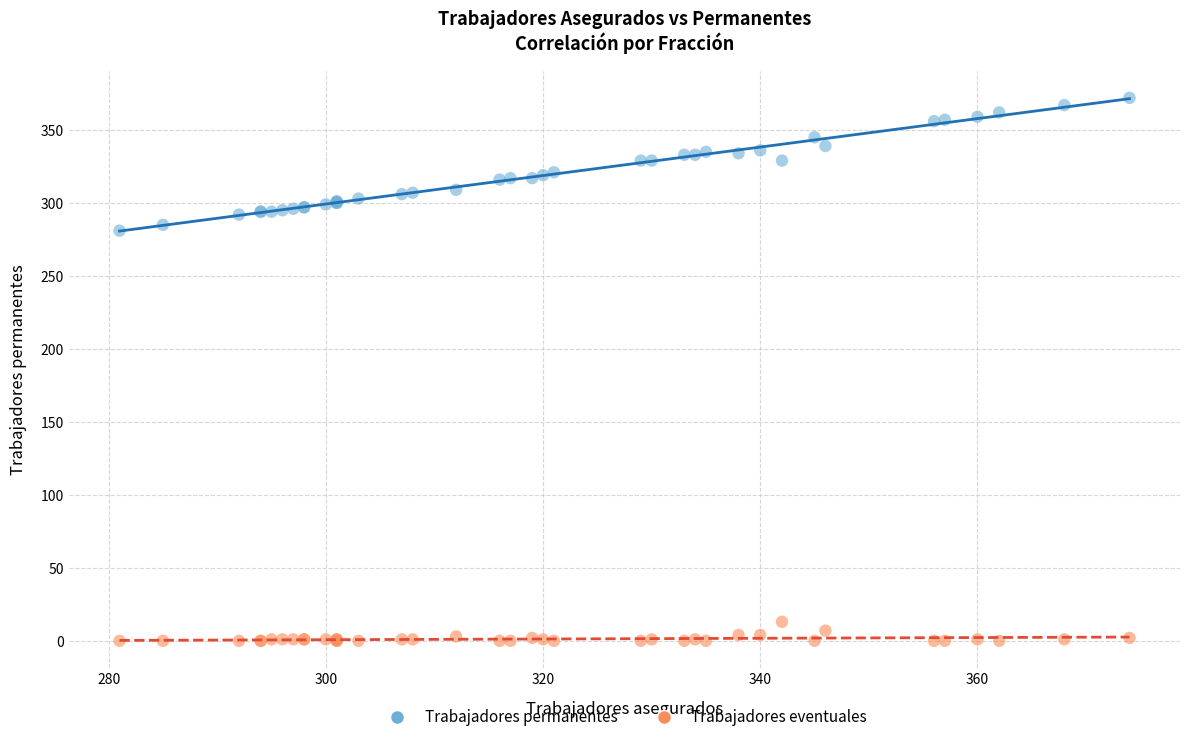

Which series contains the highest Y value?

Trabajadores permanentes